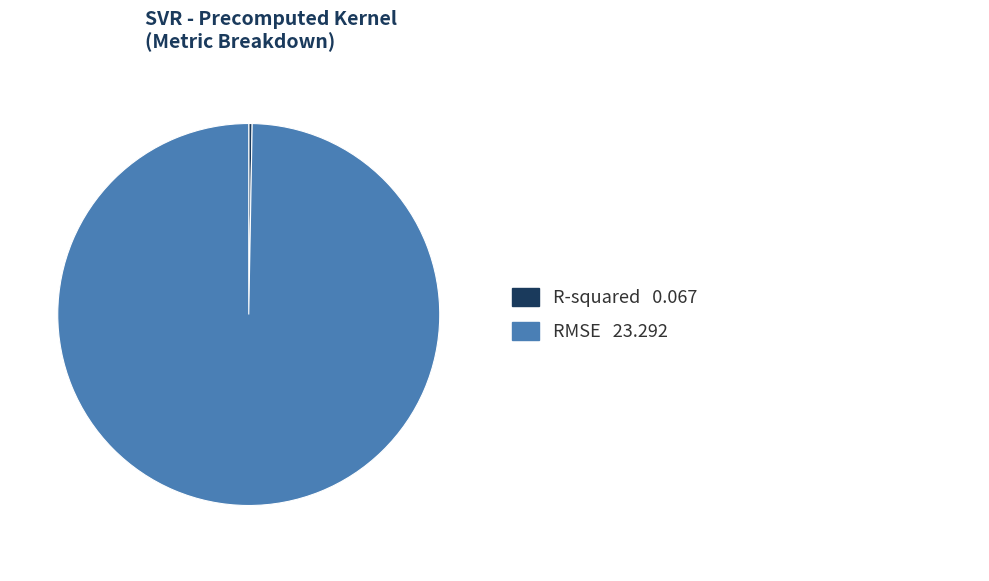

Is there a majority slice in this chart?

Yes